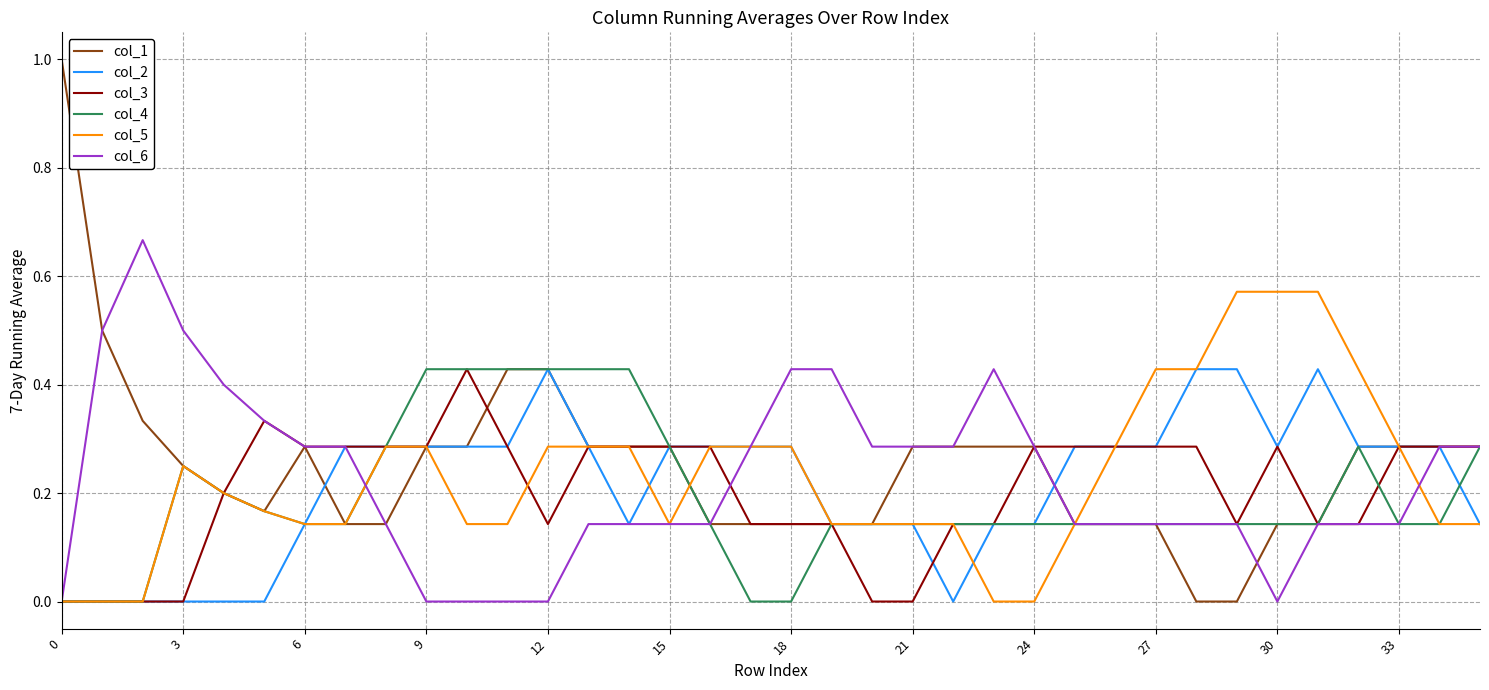

Which series has the largest range (max minus min)?

col_1